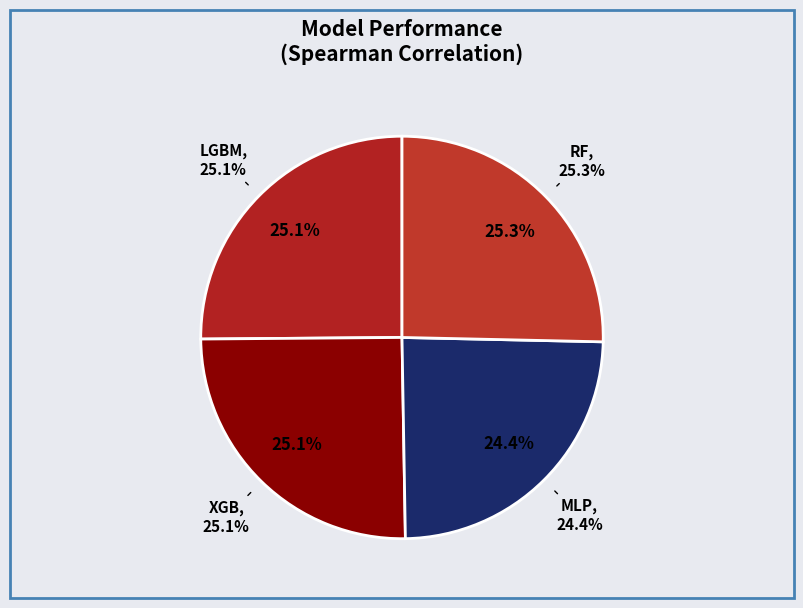

Count the number of slices in the pie.

4